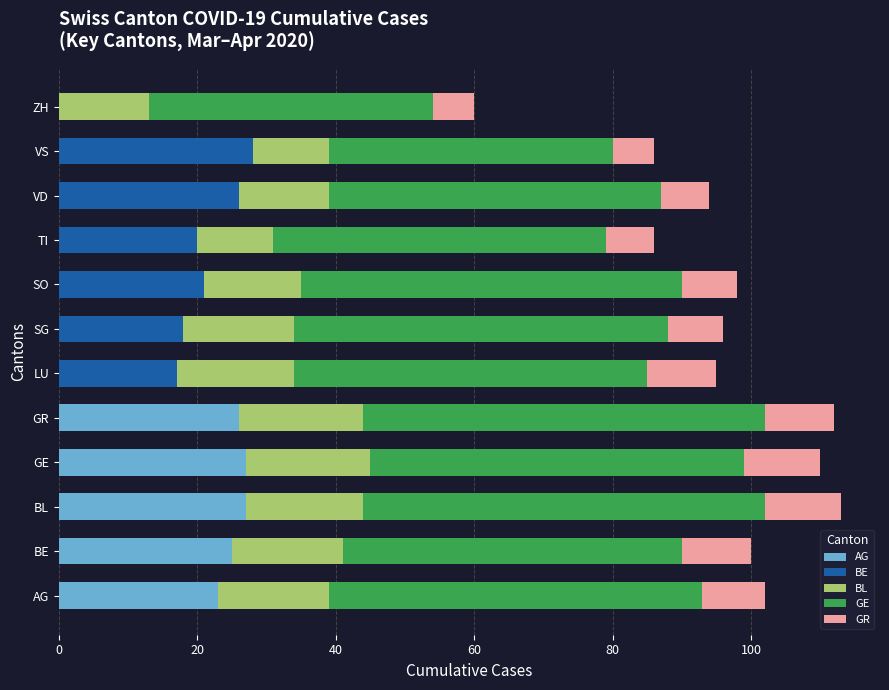

What is the total value across all series at SG?

96